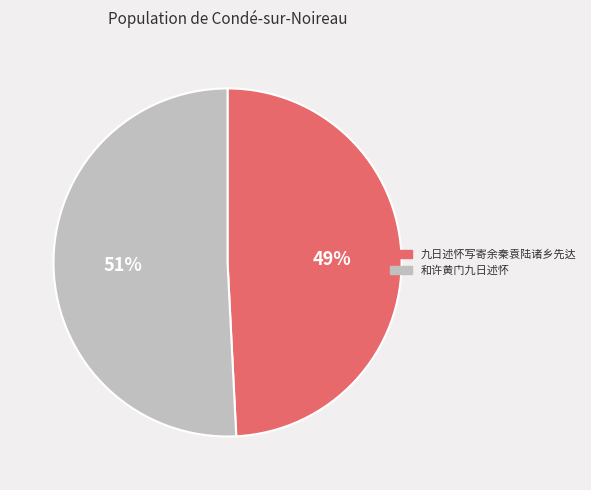

To the nearest percent, what is the difference between the largest and smallest slice percentages?

2%